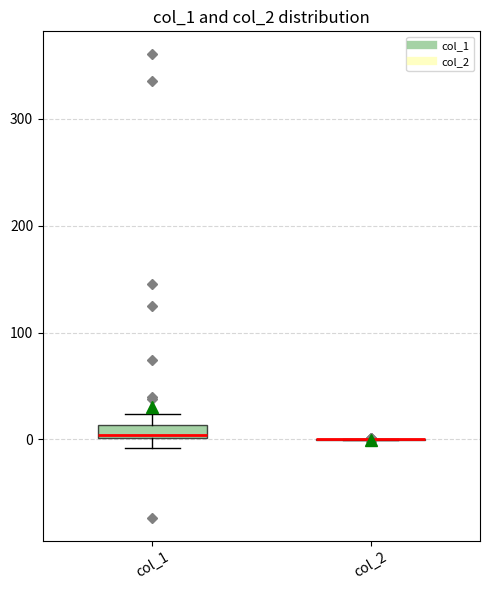

Comparing the boxes themselves (not the whiskers), which one is the tallest?

col_1